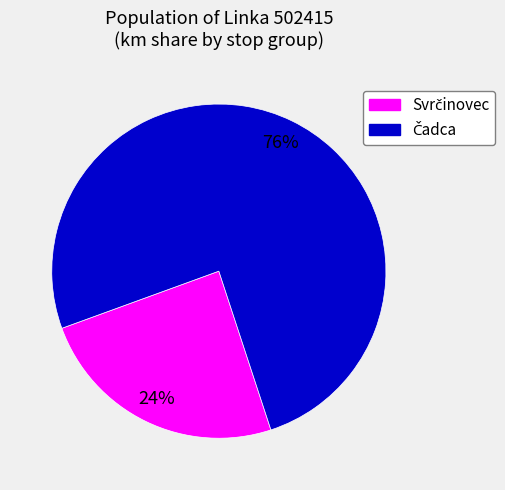

To the nearest percent, what is the average slice percentage?

50%